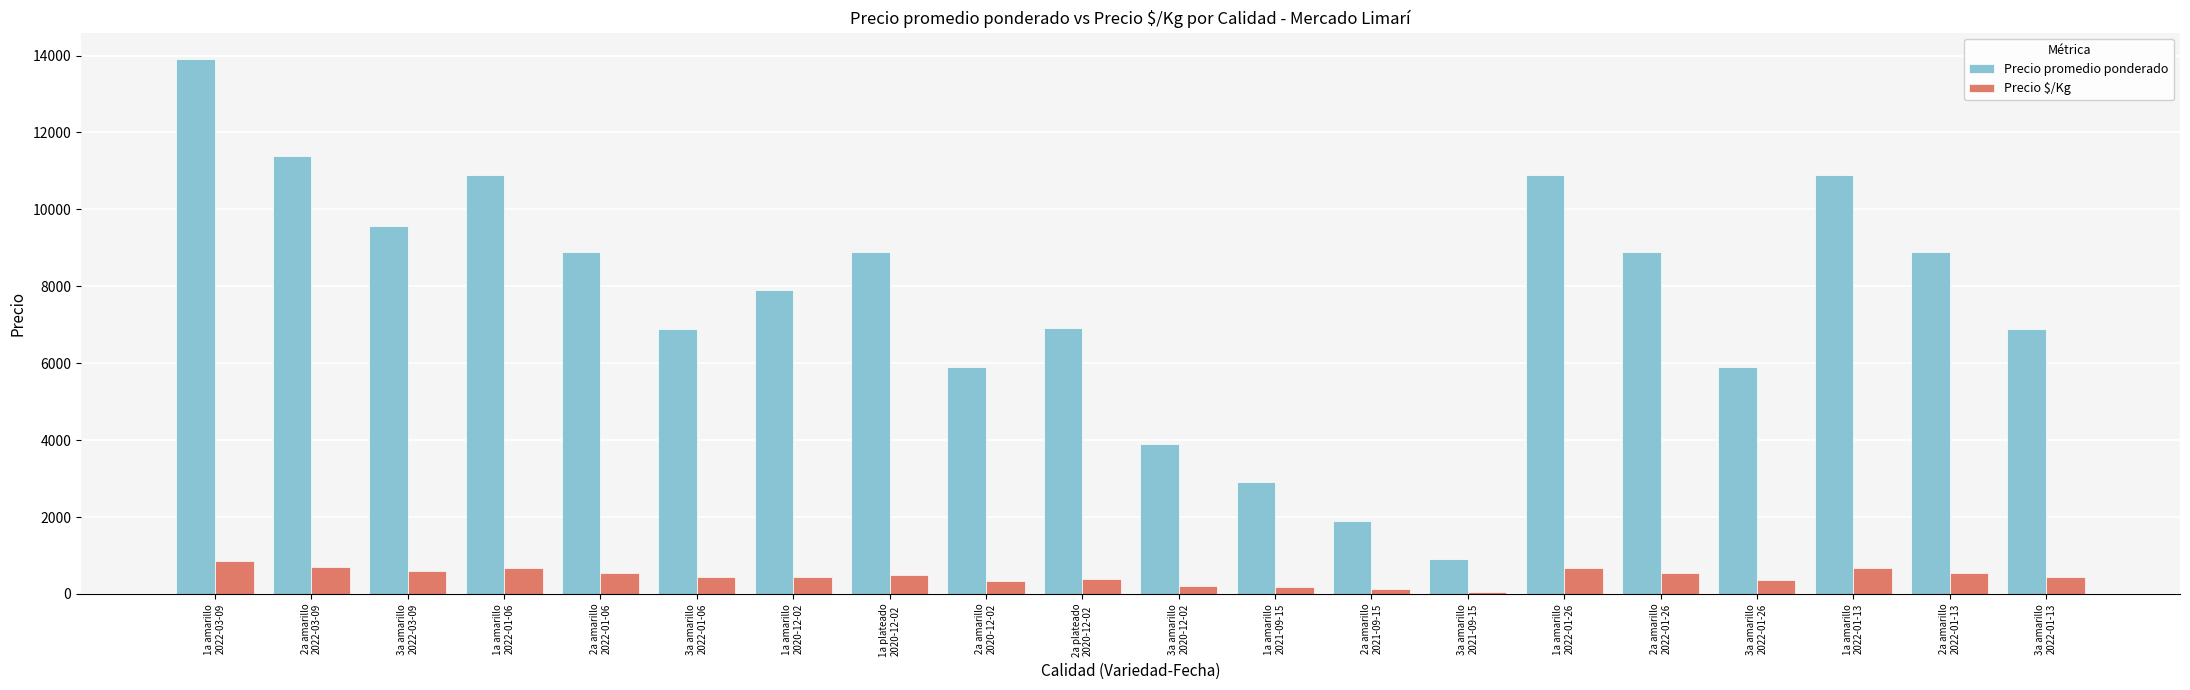

What is the total value across all series at 1a amarillo
2021-09-15?

3081